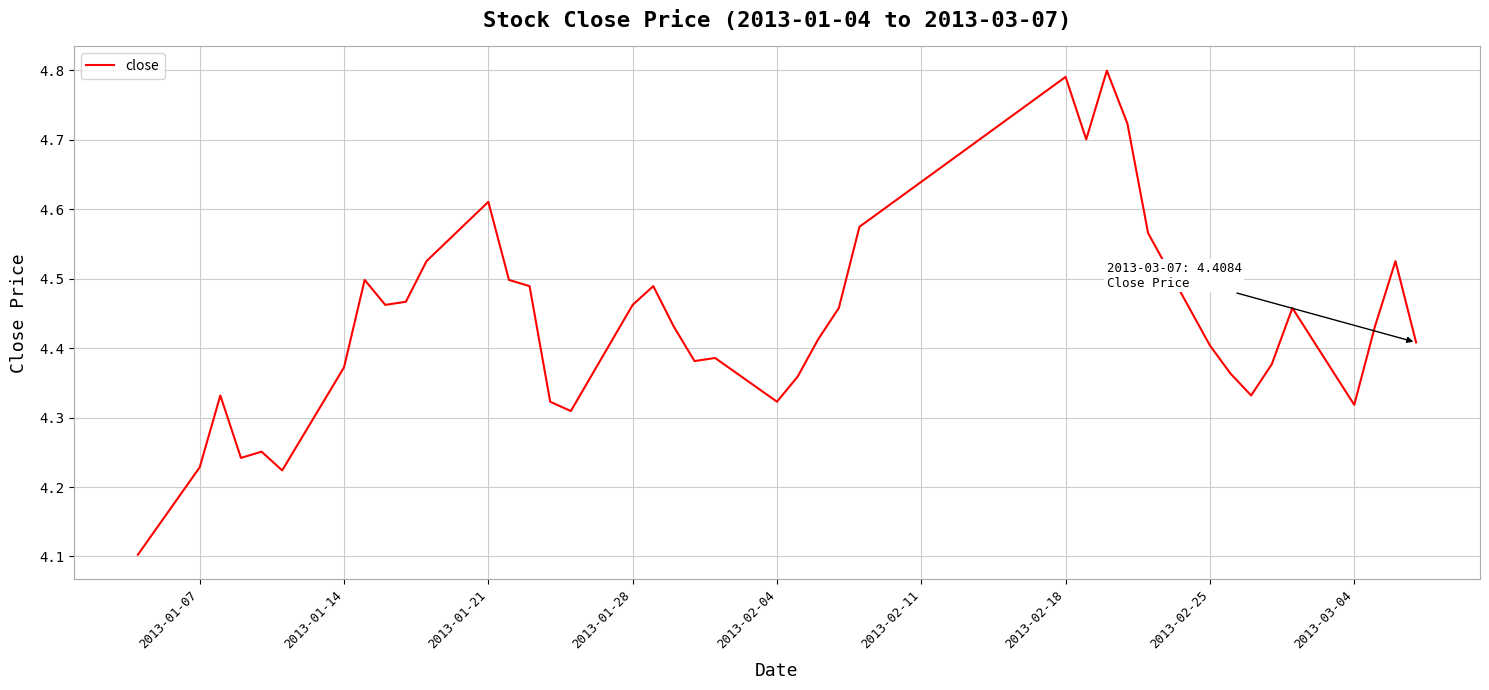

What is the difference between the maximum and minimum values?

0.7